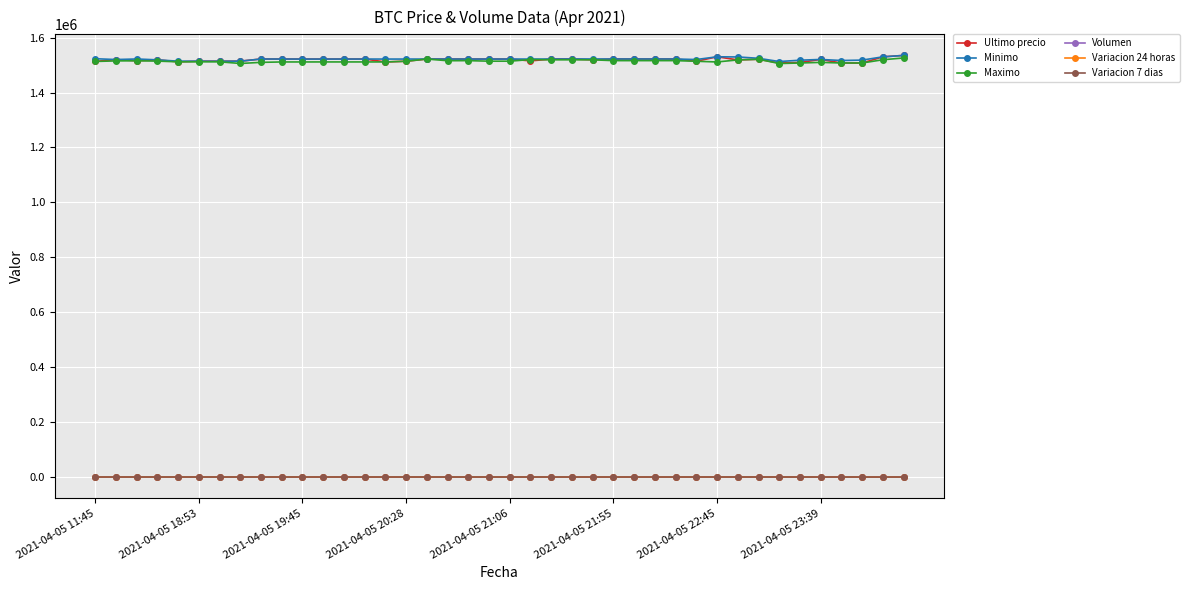

True or false: Variacion 7 dias has more than 1 points higher than both neighbors.

True